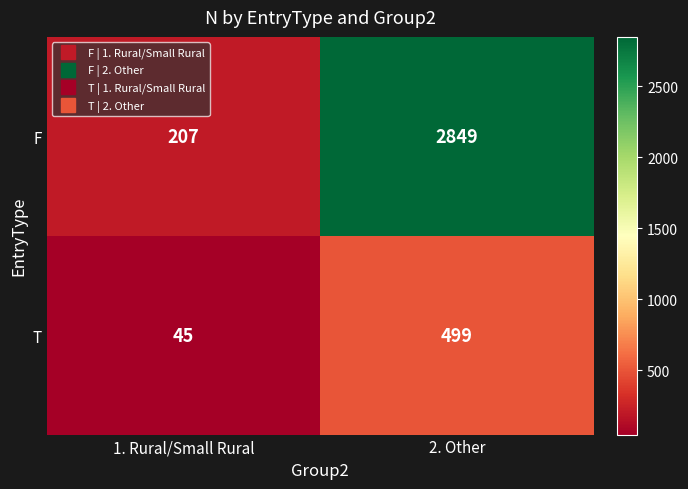

What is the maximum value shown in the chart?

2849